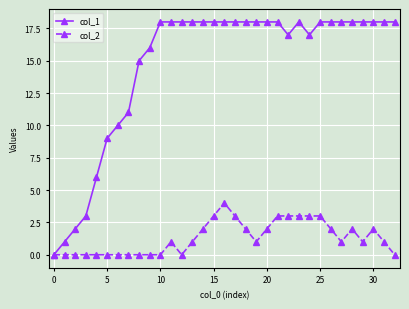

Which series has the largest range (max minus min)?

col_1